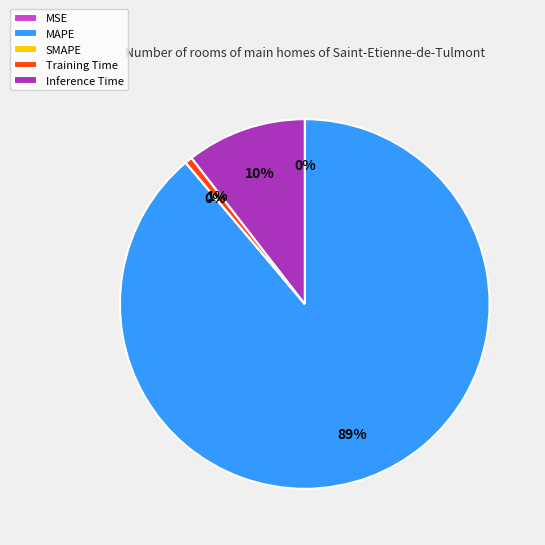

How much of the chart is everything except Inference Time?

89.5%